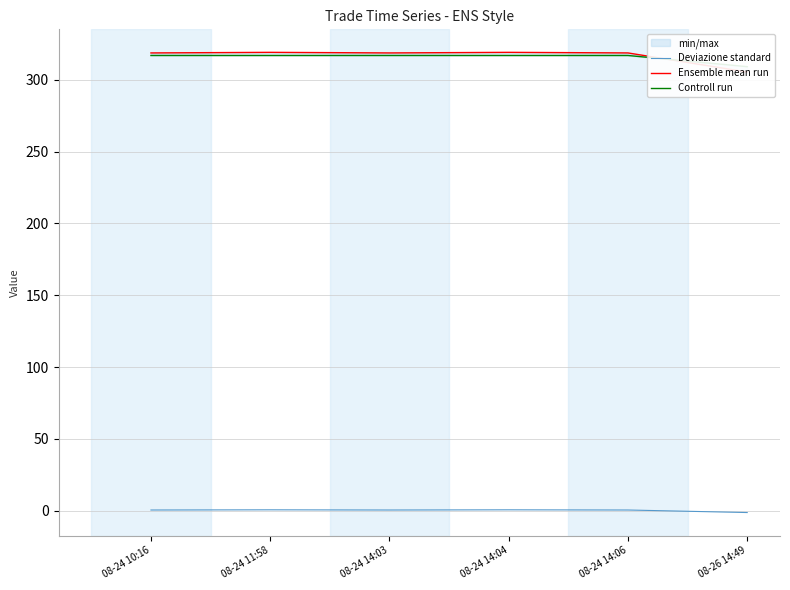

How many lines are shown in the chart?

3